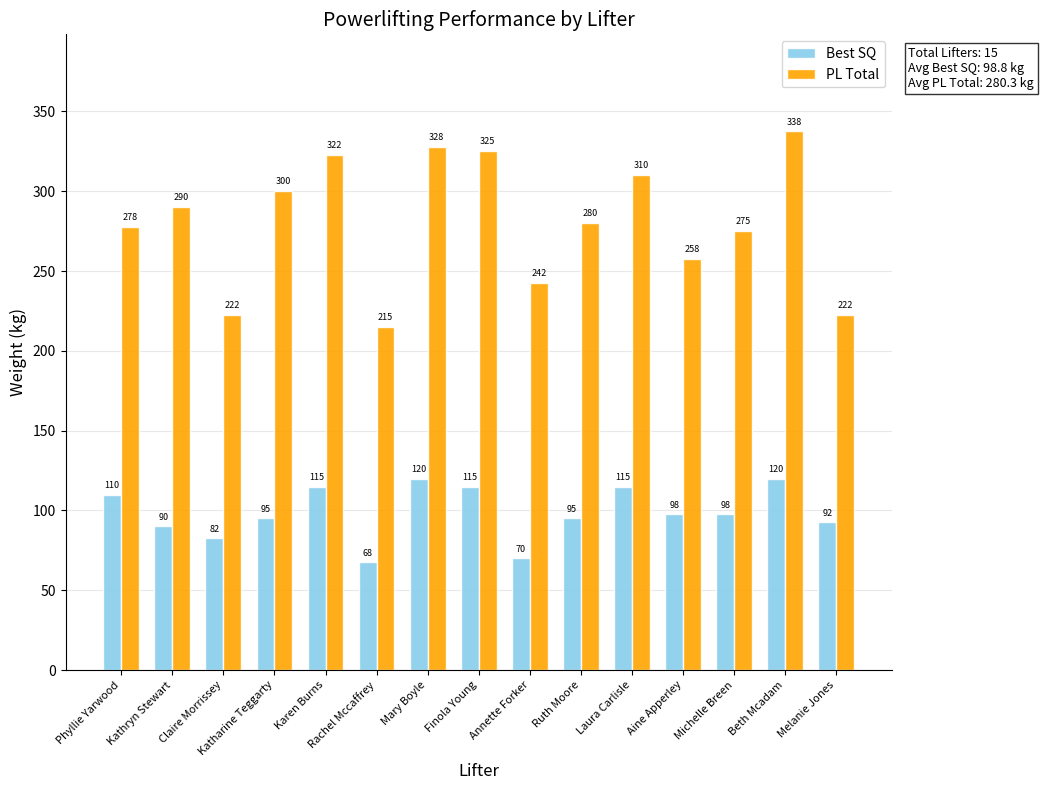

What is the lowest value of the PL Total series?

215.0